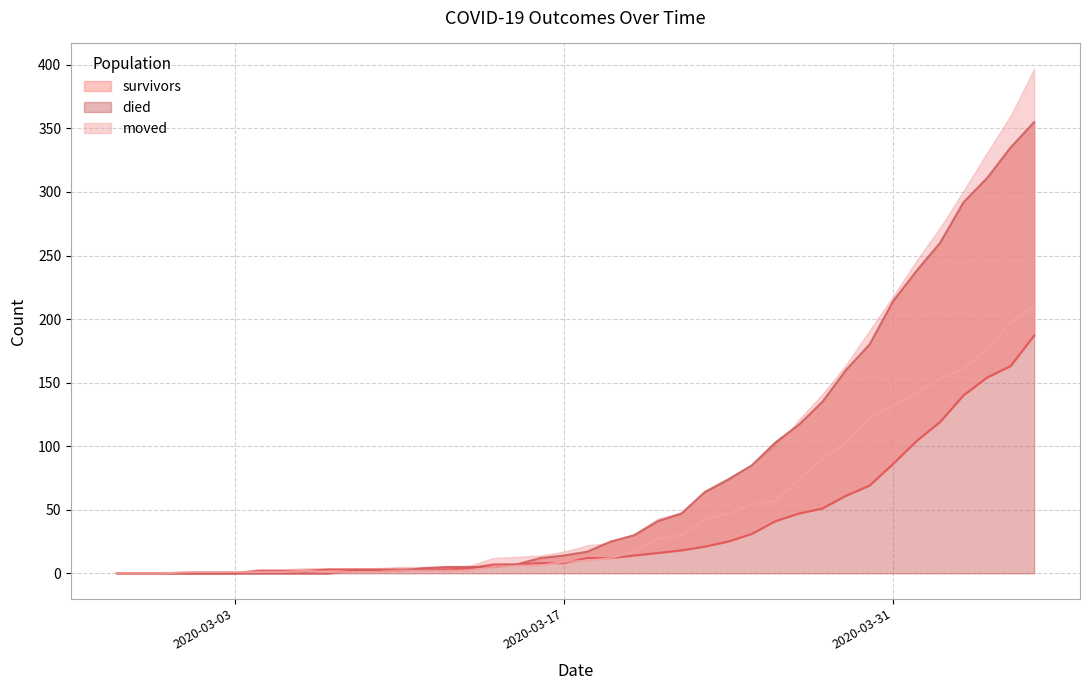

Which series has the widest spread of values?

died